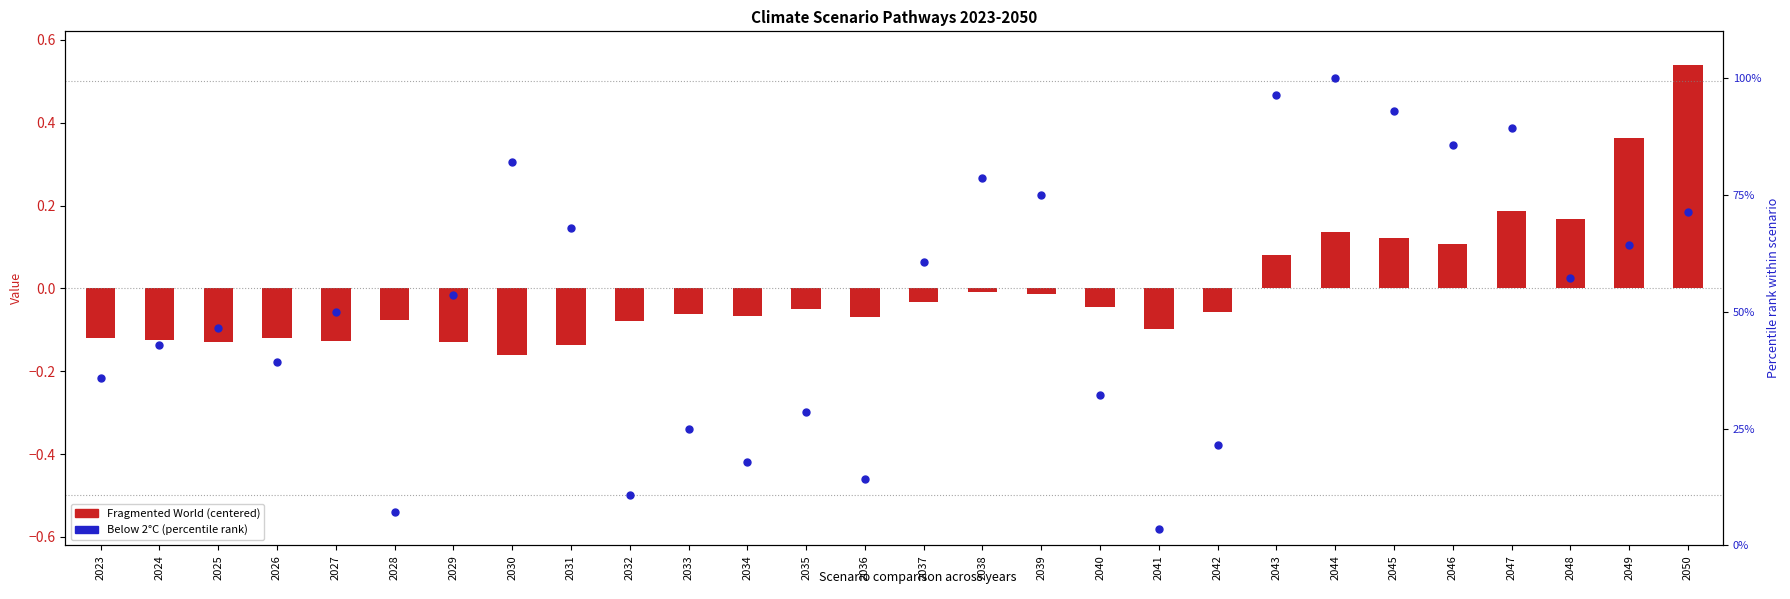

Which series has the widest spread of Y values?

Below 2°C